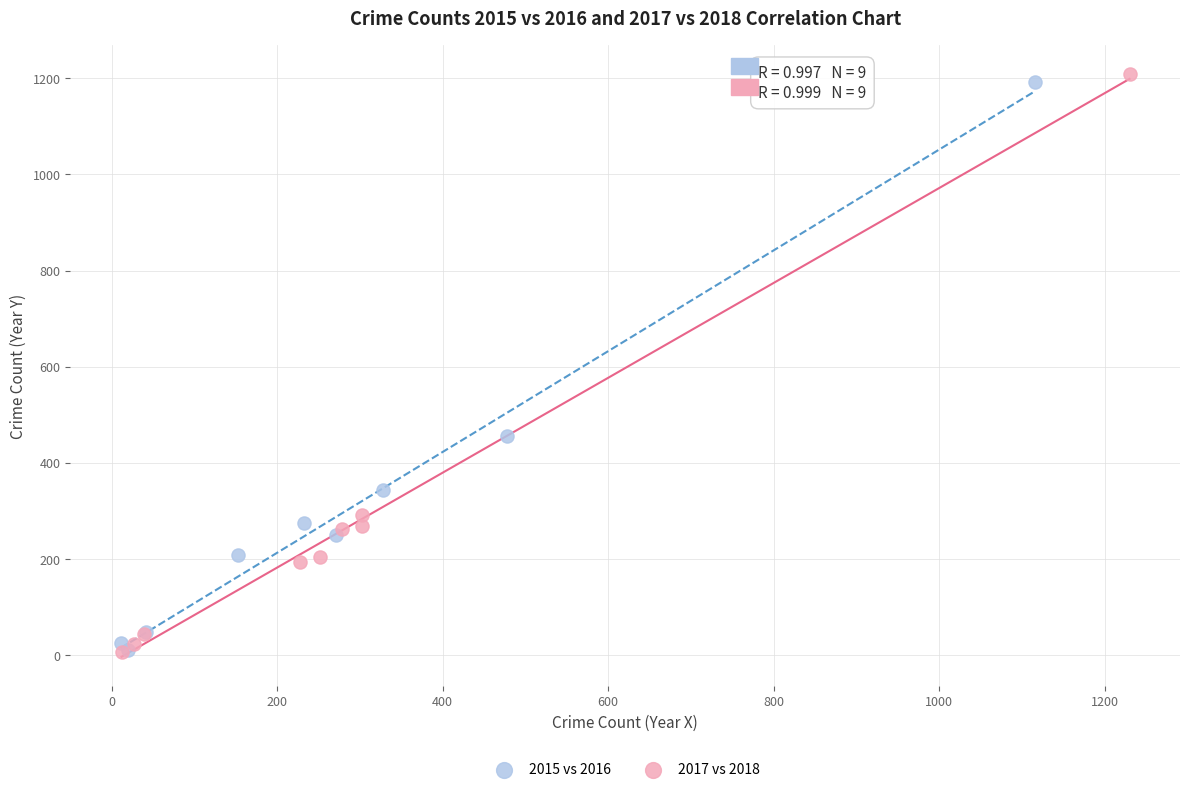

Which series has the largest Y range (max minus min)?

2017 vs 2018